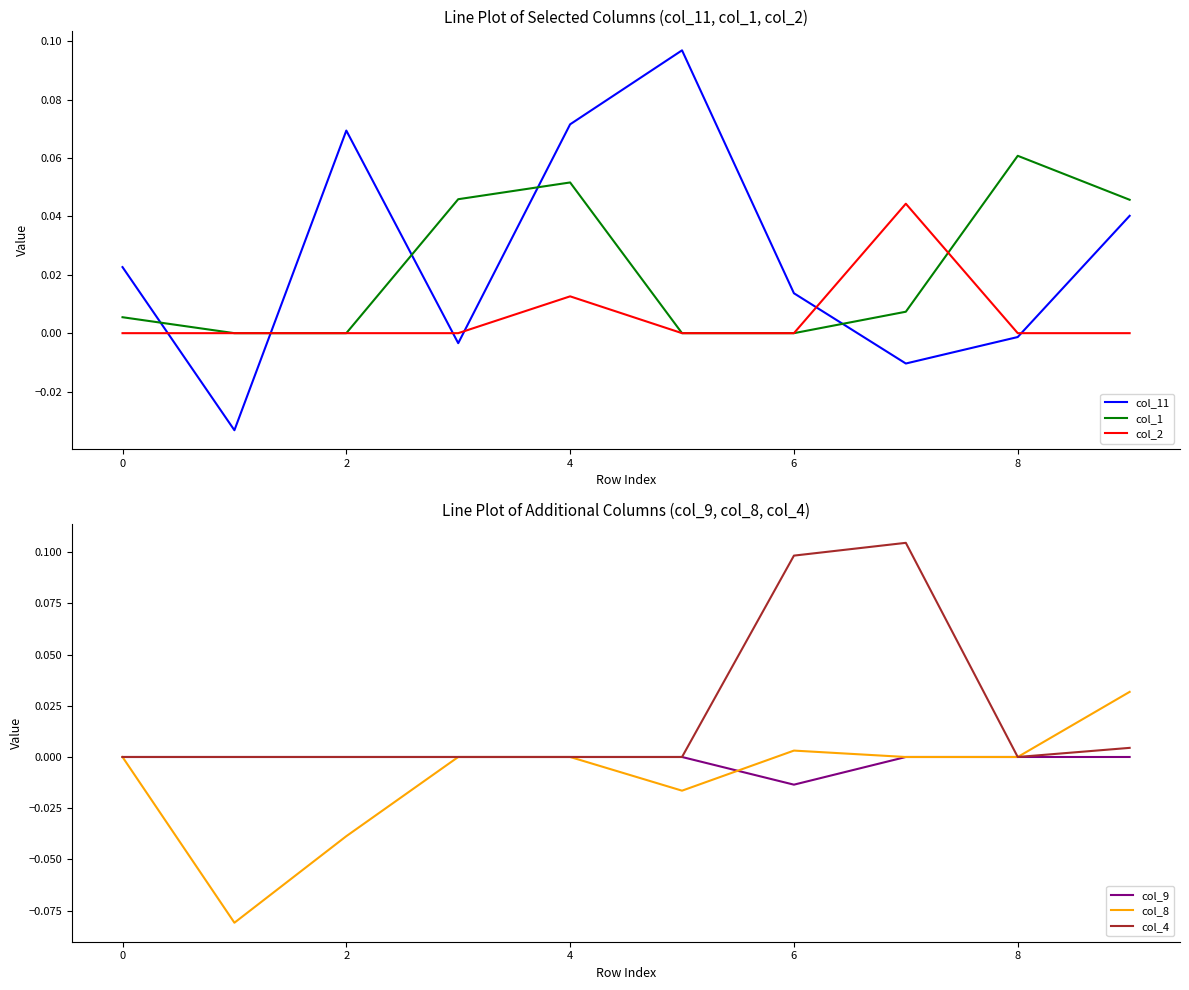

Does the chart have visible grid lines?

No